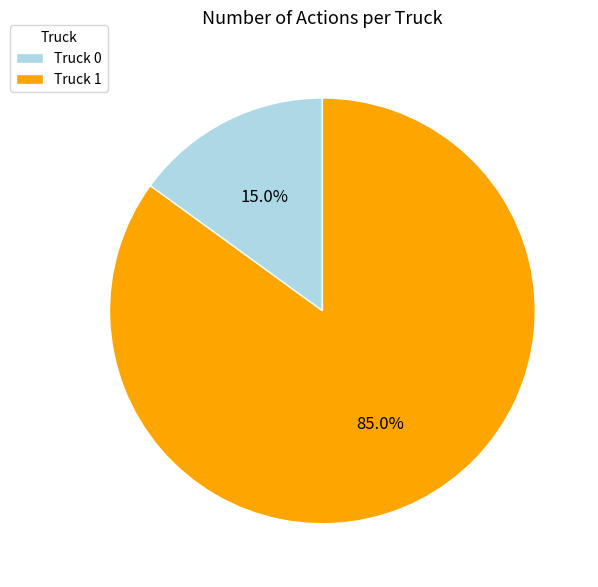

Which has a higher value, Truck 0 or Truck 1?

Truck 1